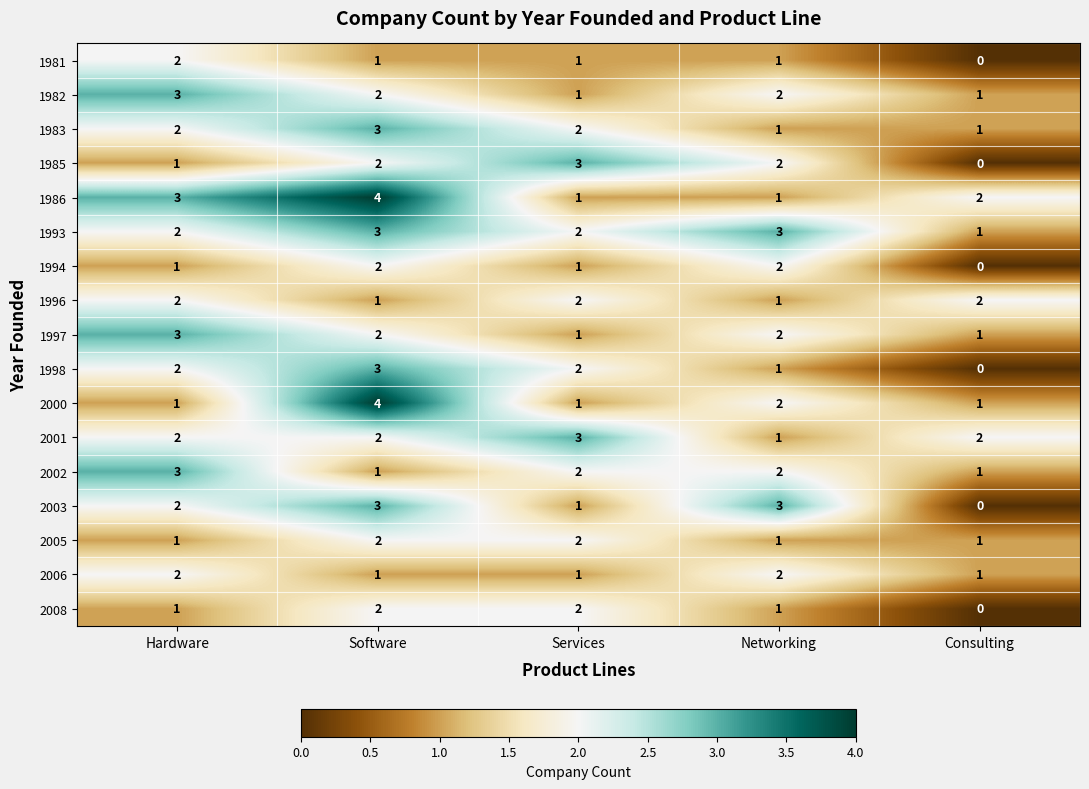

At which label does 1993 reach its minimum?

Consulting